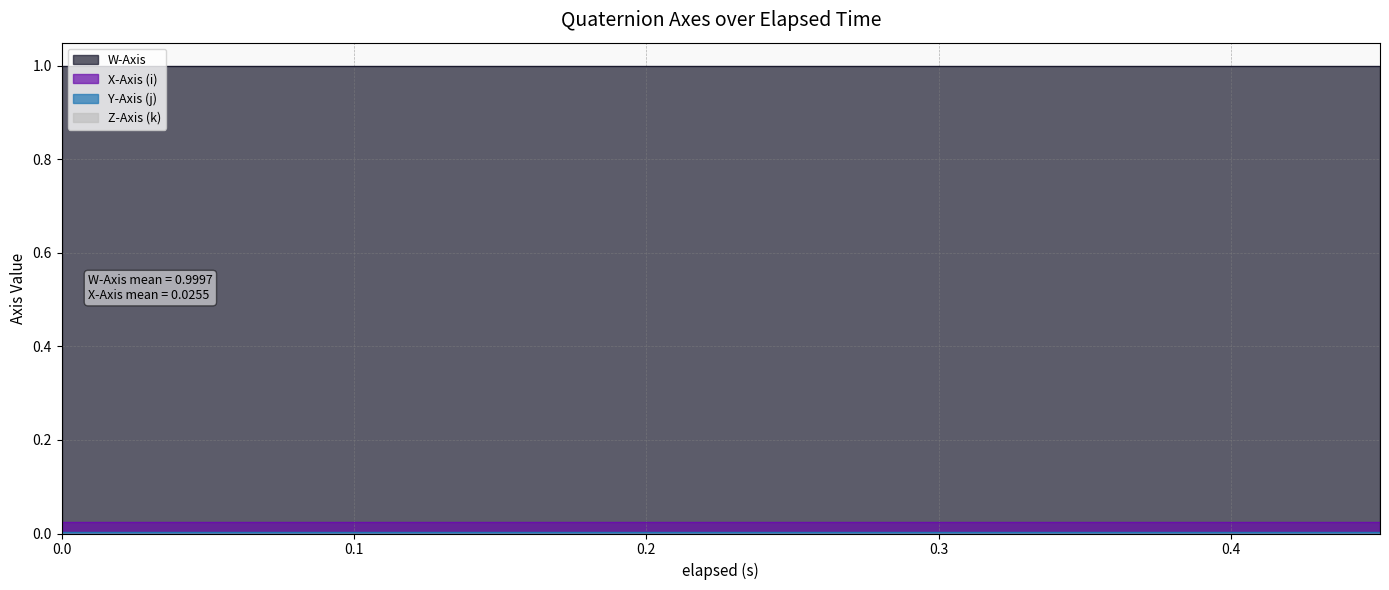

The value of Z-Axis (k) at 9 is 0.0. True or false?

True